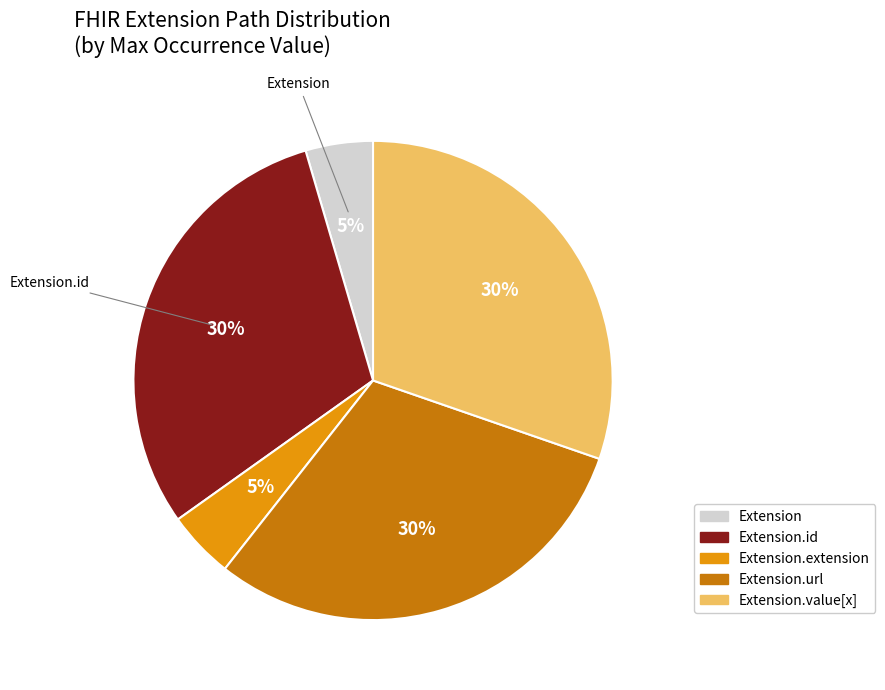

To the nearest percent, what is the average slice percentage?

20%